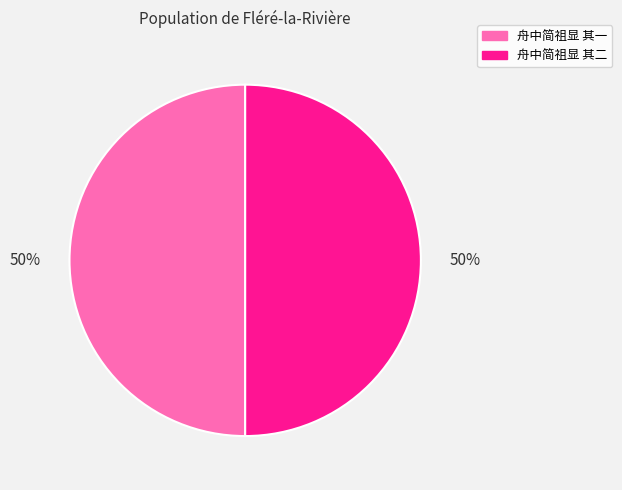

How many slices are in this pie chart?

2